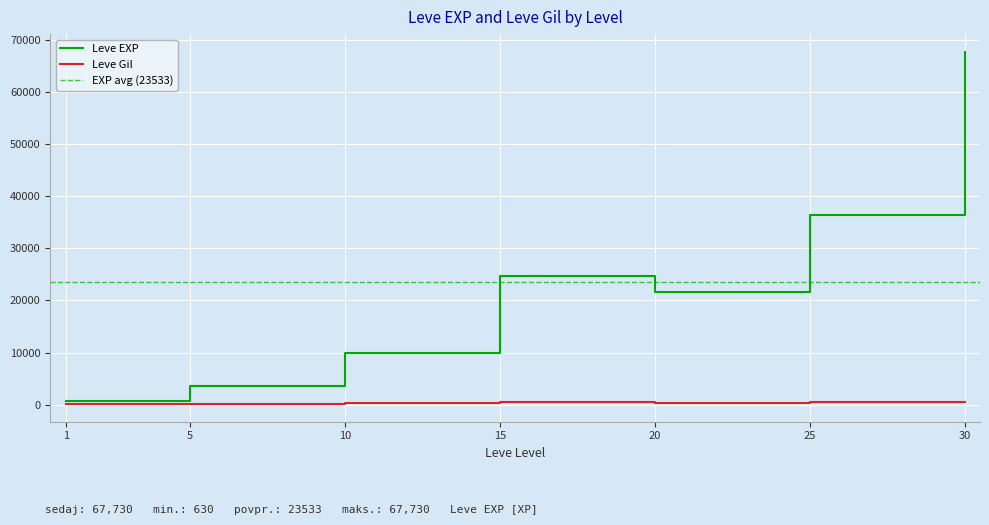

True or false: Leve EXP and Leve Gil cross at least once.

False